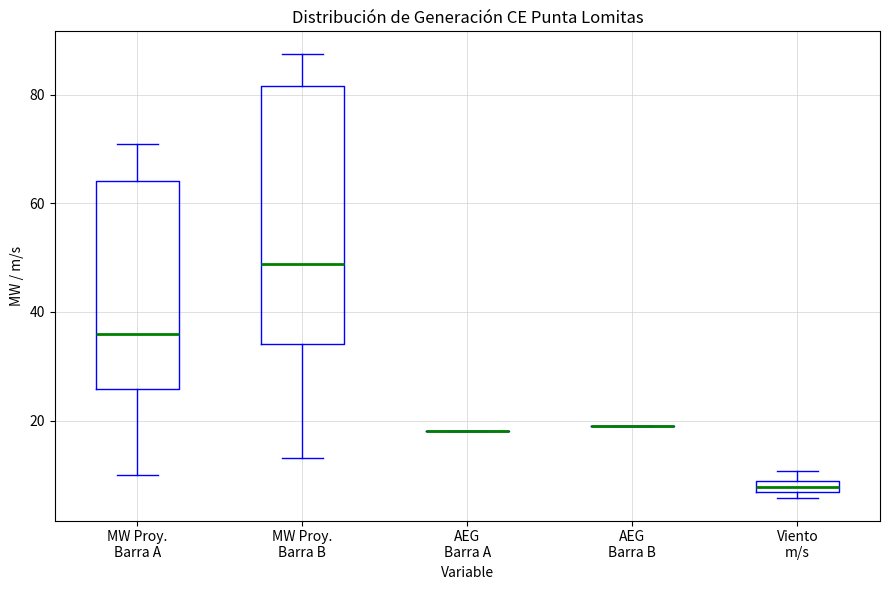

Comparing the boxes themselves (not the whiskers), which one is the tallest?

MW Proy. Barra B